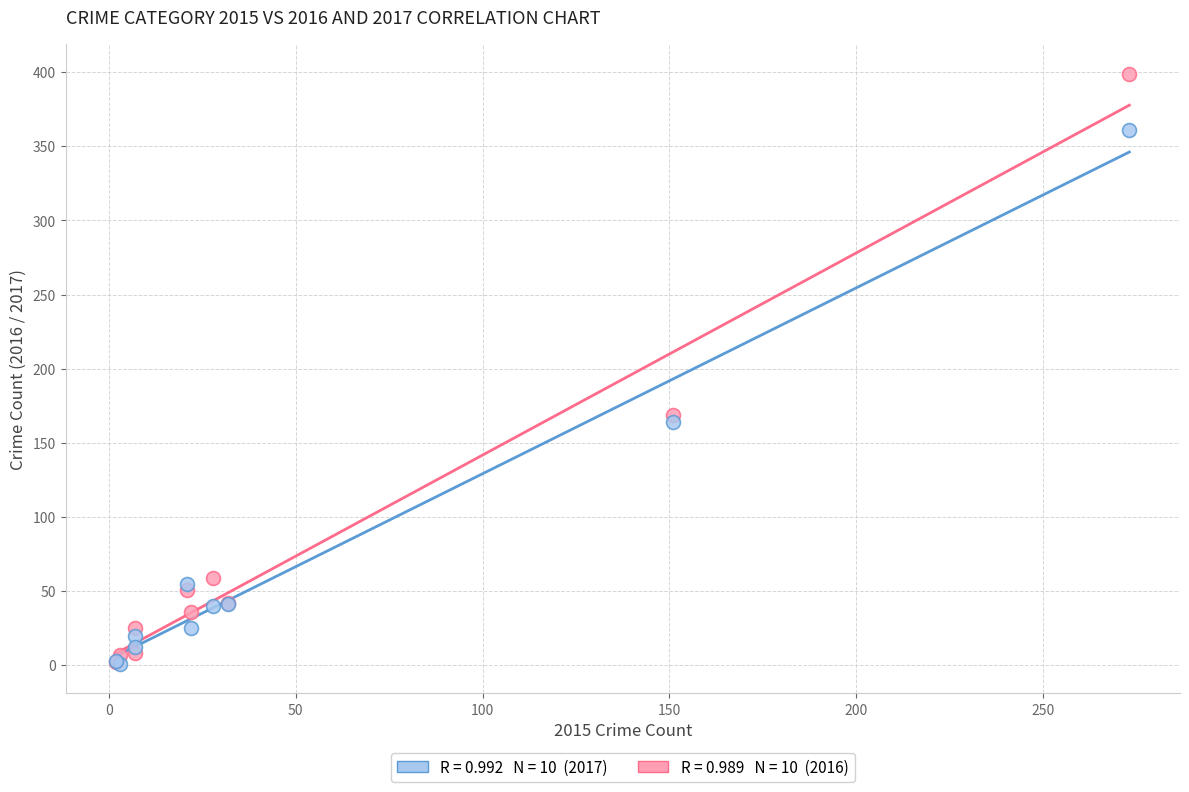

Across all series, what Y value is closest to 200?

169